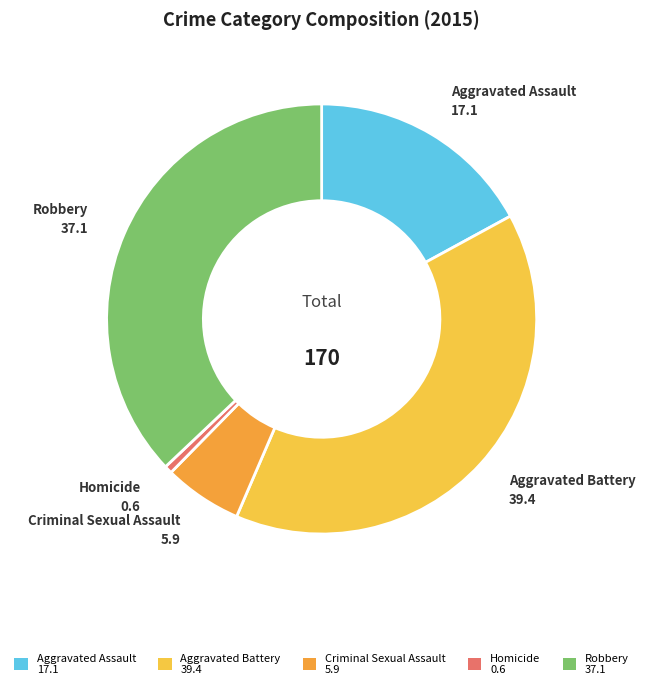

Which has a higher value, Homicide or Aggravated Battery?

Aggravated Battery